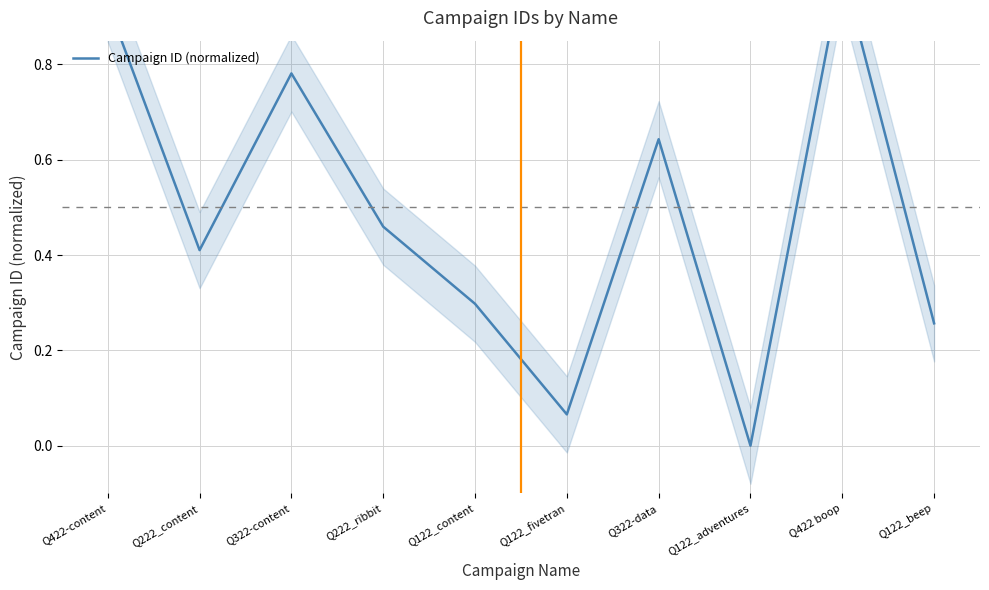

Reading left to right, what are all the values shown in this chart?

0.9	0.4	0.8	0.5	0.3	0.1	0.6	0.0	1.0	0.3